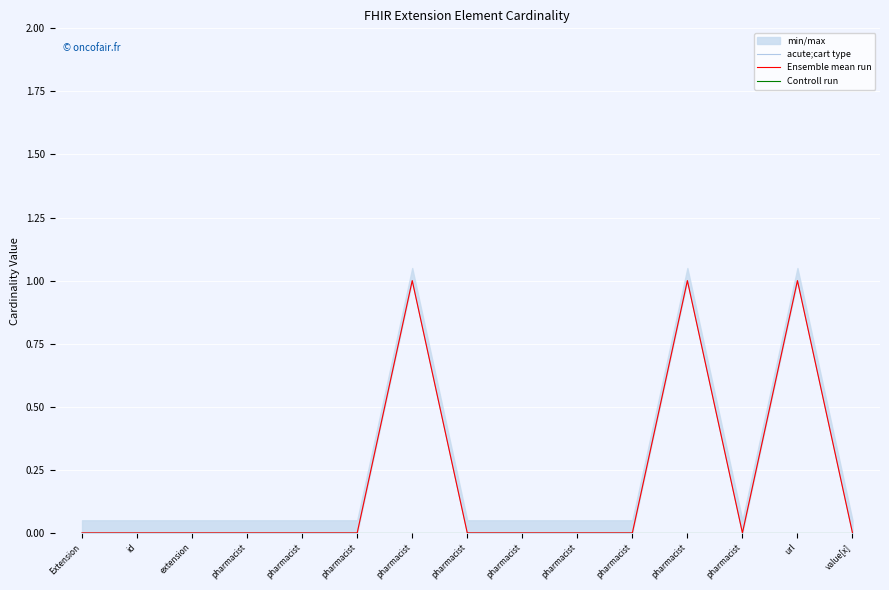

List the series in order of their peak value, highest first.

acute;cart type, Ensemble mean run, Controll run